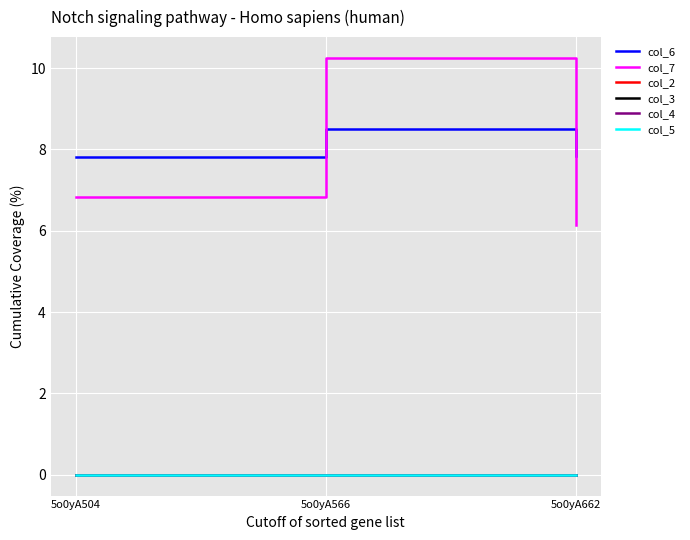

Does the chart have visible grid lines?

Yes